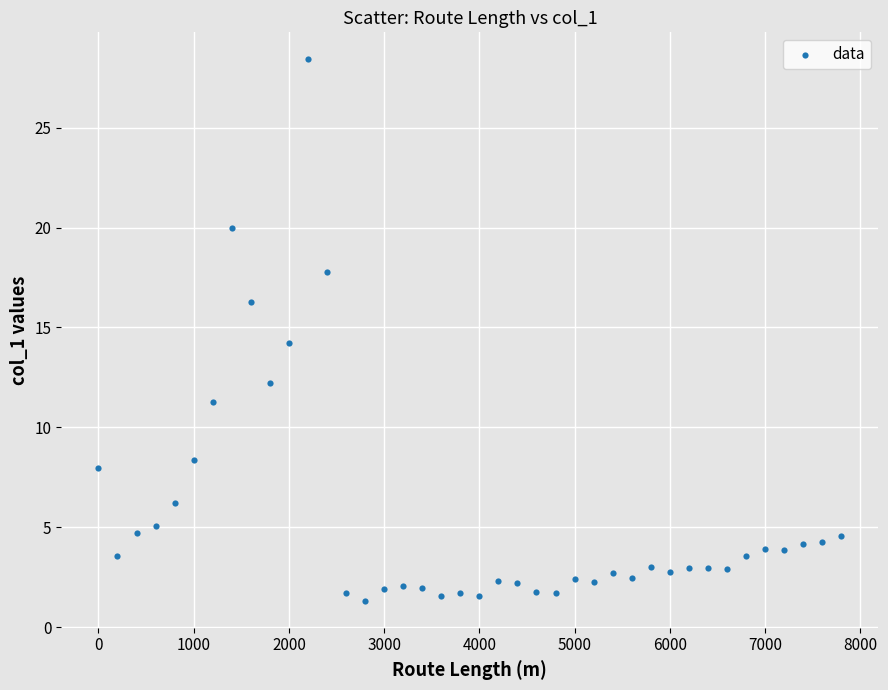

What is the range of X values (max minus min)?

7800.0